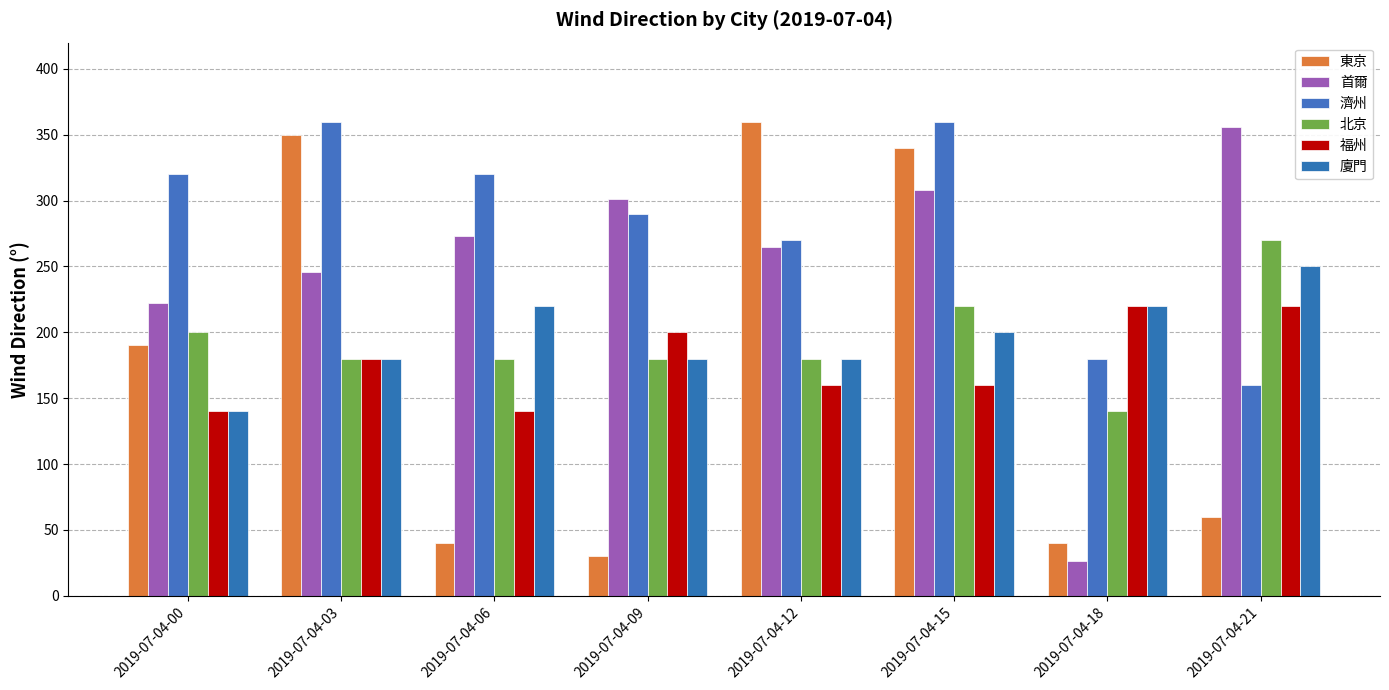

How many series are shown in this chart?

6